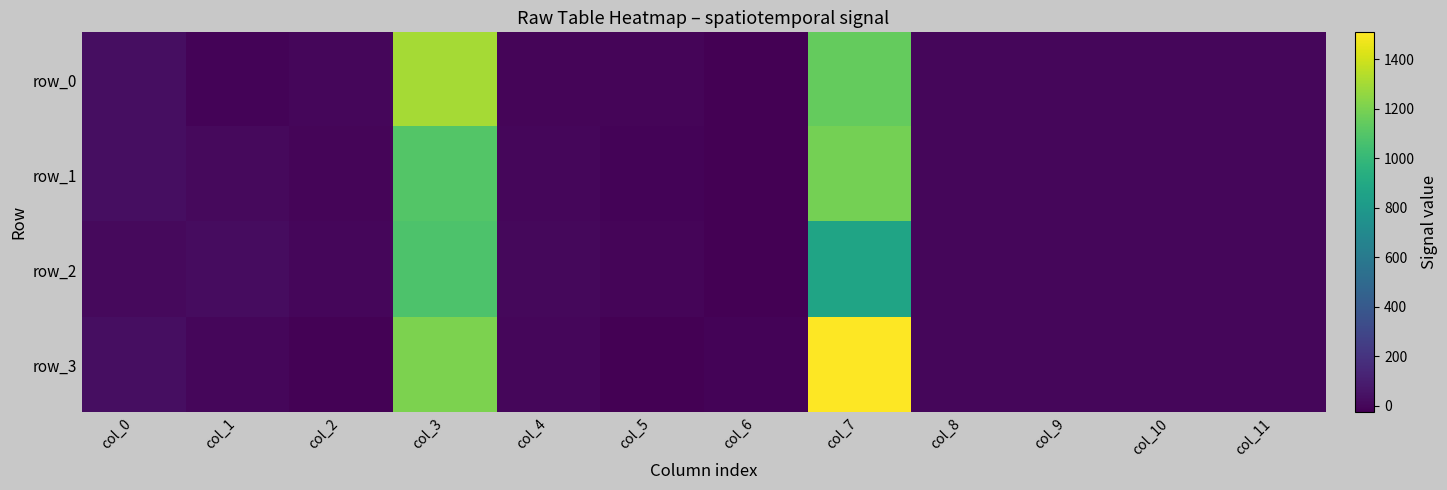

How many data points in row_3 are less than 0?

5